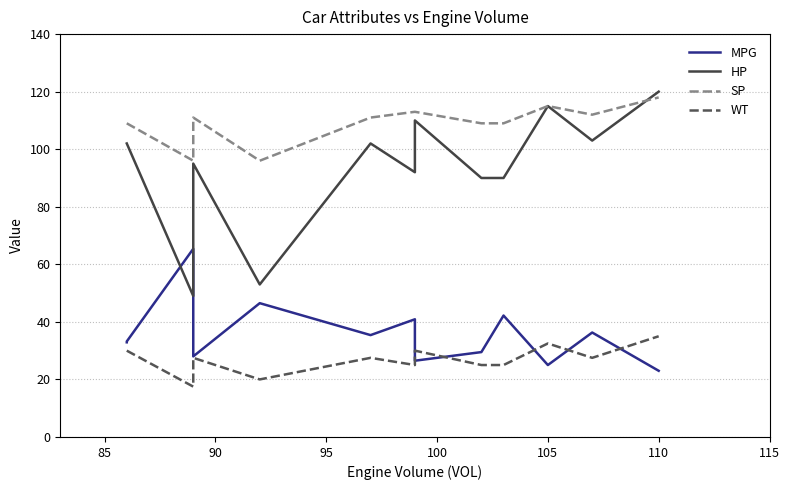

What is the average value of the SP series?

108.6